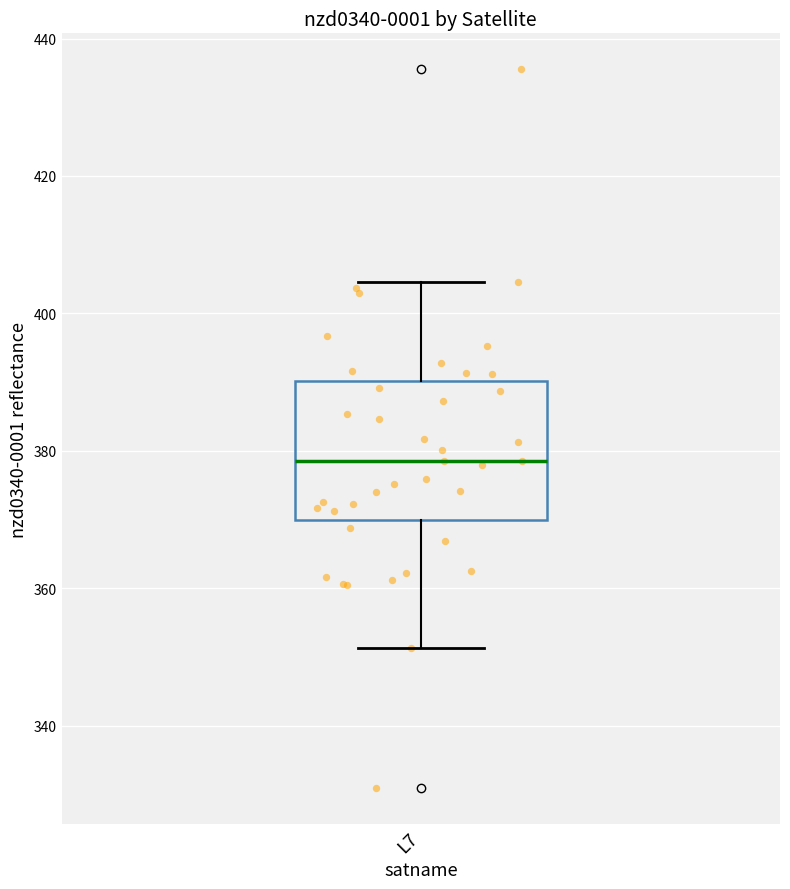

Transcribe this box plot: give where the median line is, the range the box spans, and where the two whiskers end, as read against the y-axis. The values are not printed on the chart, so give them approximately, as read against the axis.

median 378, box 370 to 390, whiskers 352 to 404